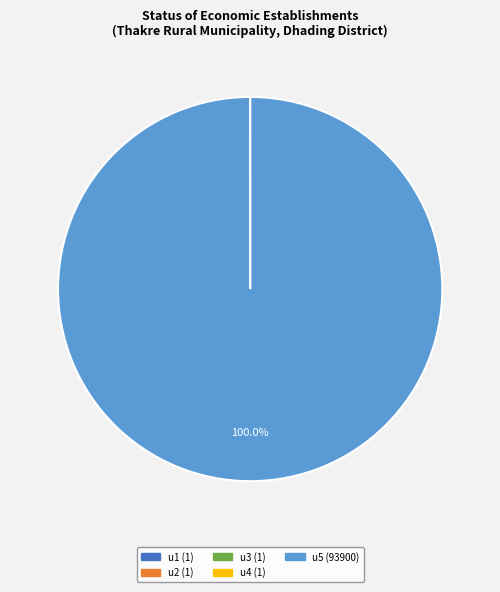

Which slice represents more than half of the pie?

u5